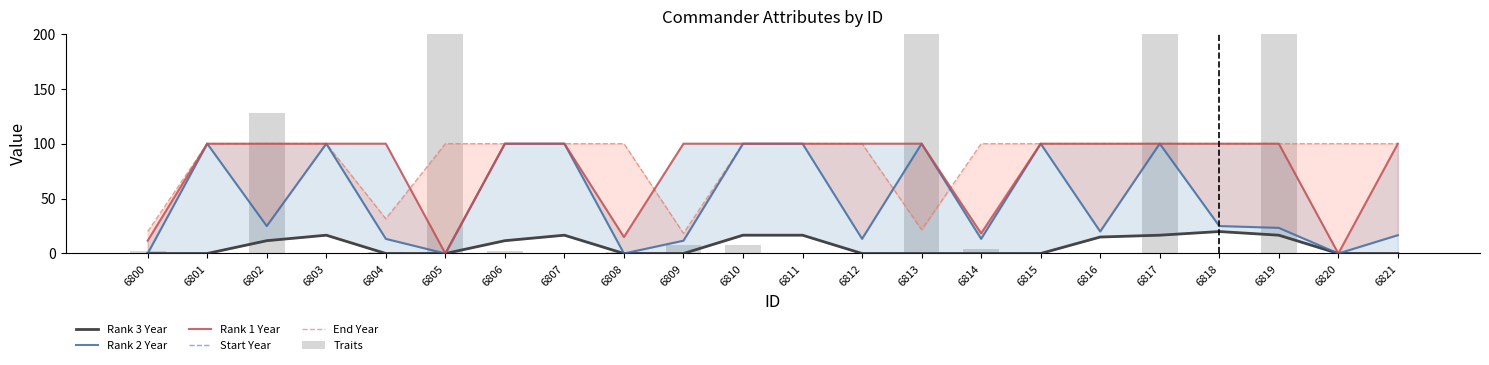

What is the average value of the Traits series?

43.4